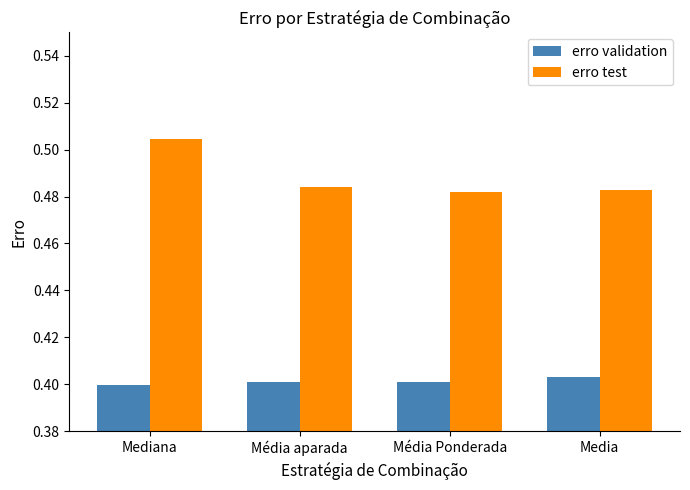

Count the erro test values in the range 0 to 1.

4